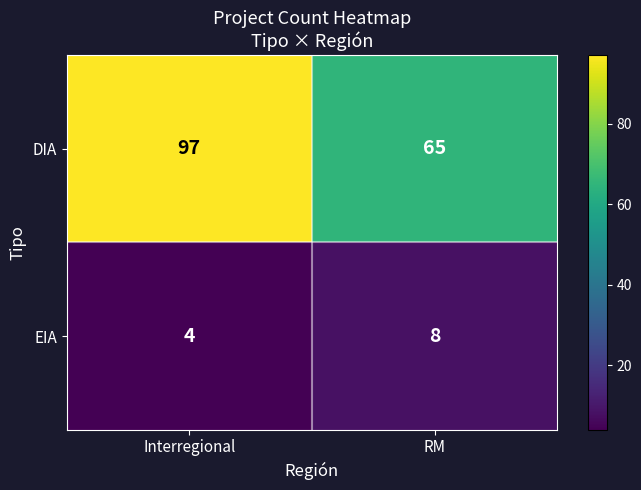

Rank the series by their maximum value, from highest to lowest.

DIA, EIA